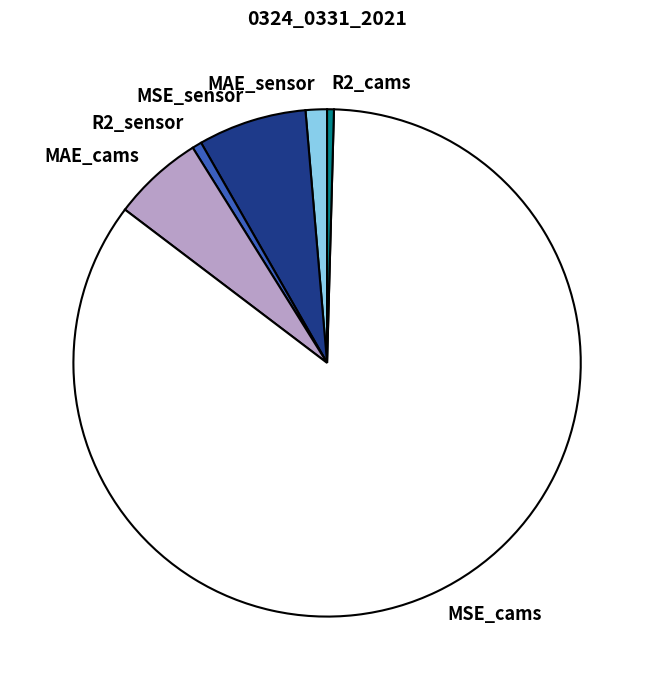

Does any single category account for the majority?

Yes